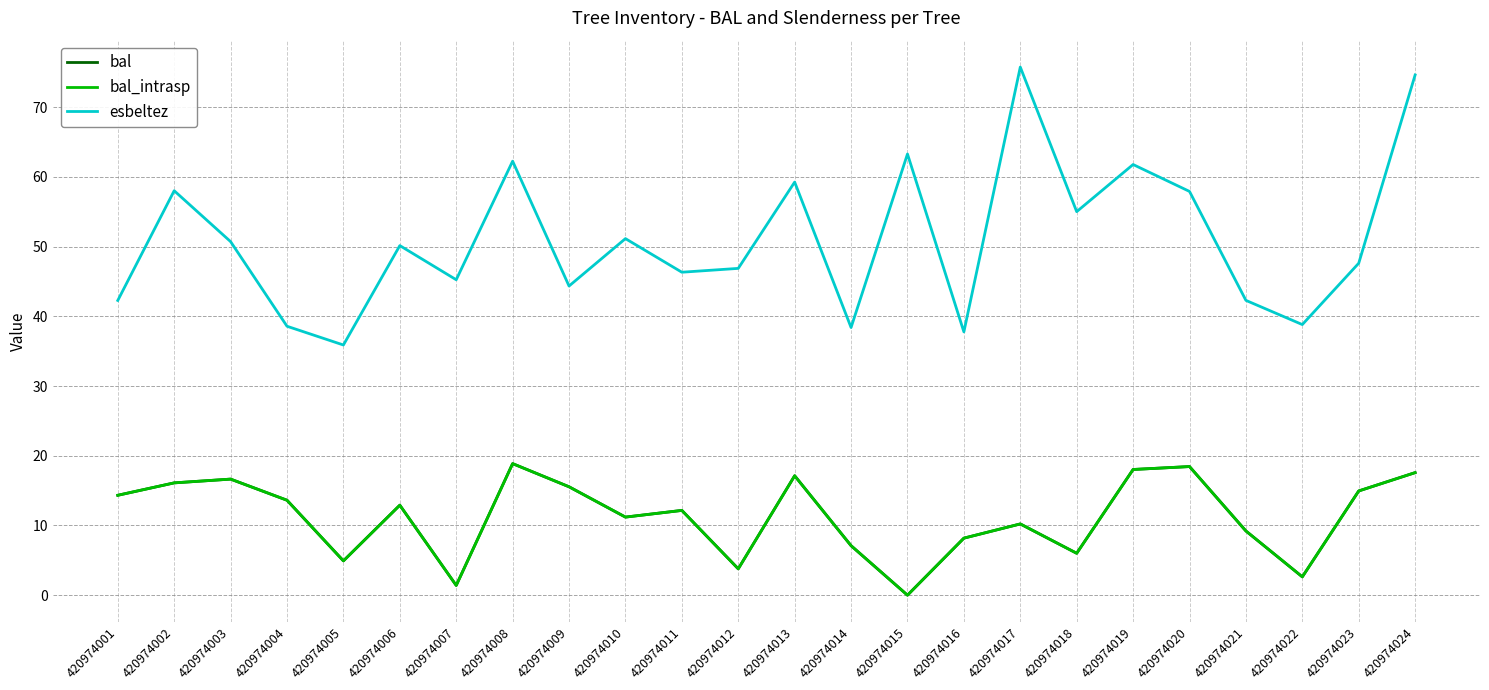

What is the difference between the esbeltez values at 420974004 and 420974018?

16.4